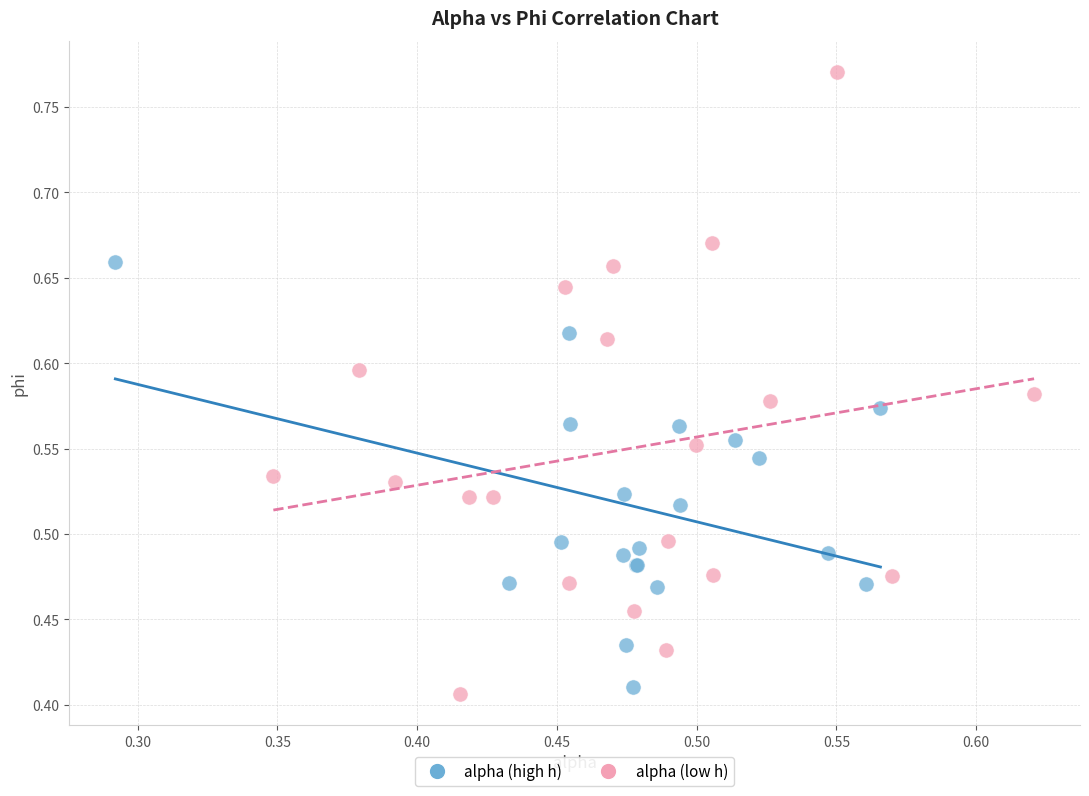

Which series has the largest Y range (max minus min)?

alpha (low h)